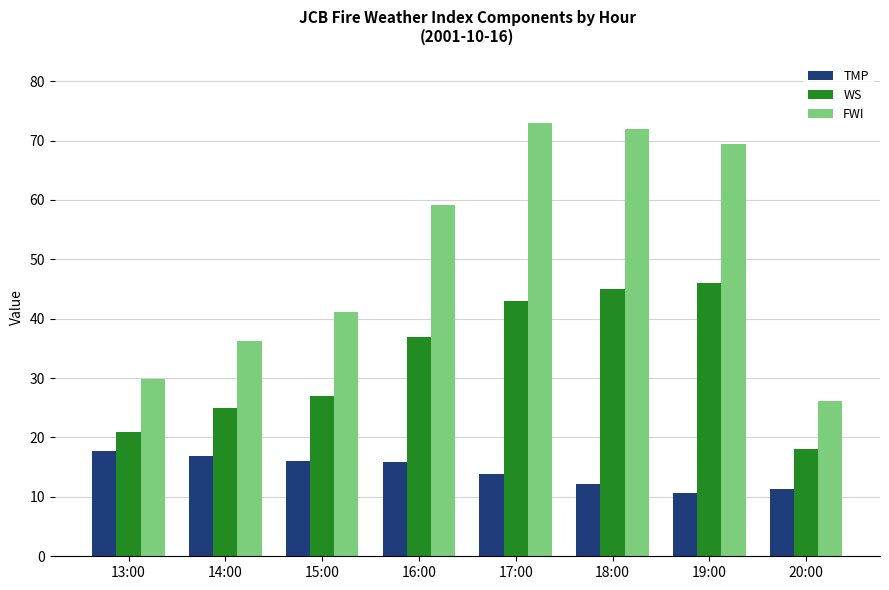

Between 15:00 and 20:00, which series saw the biggest shift?

FWI